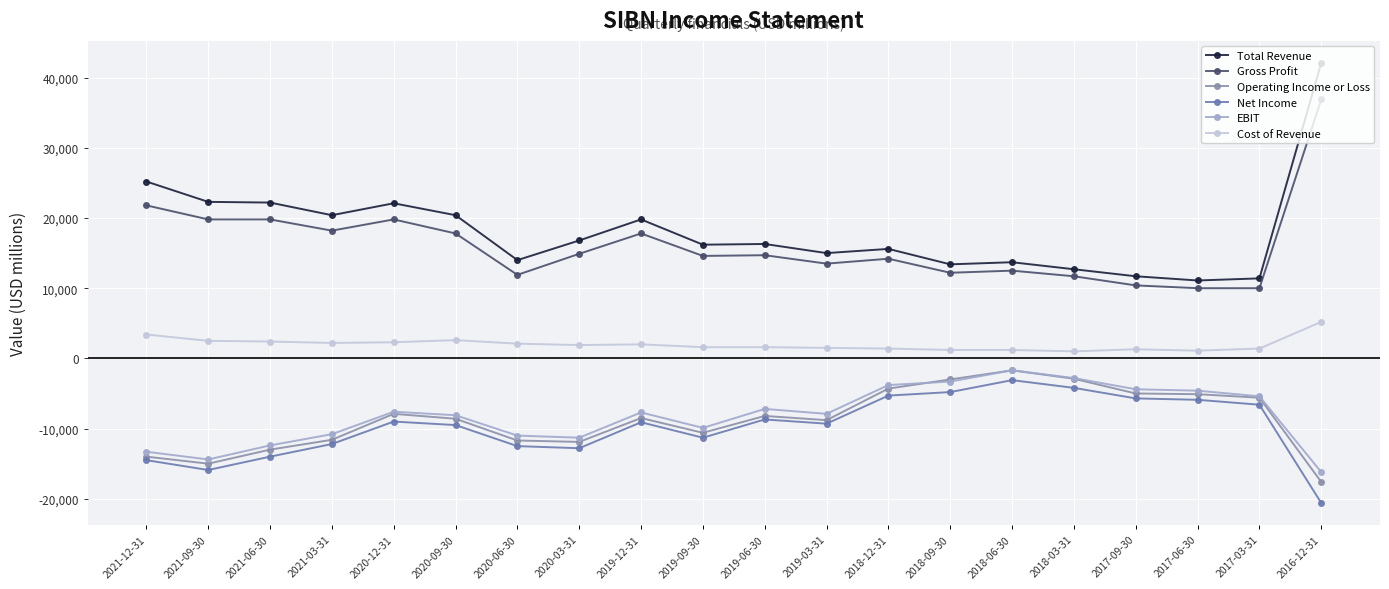

Reading right to left, what are all the values shown in this chart?

Total Revenue: 42100	11400	11100	11700	12700	13700	13400	15600	15000	16300	16200	19800	16800	14000	20400	22100	20400	22200	22300	25200
Gross Profit: 36900	10000	10000	10400	11700	12500	12200	14200	13500	14700	14600	17800	14900	11900	17800	19800	18200	19800	19800	21800
Operating Income or Loss: -17600	-5600	-5100	-5000	-2900	-1700	-3000	-4300	-8800	-8200	-10600	-8500	-11900	-11700	-8600	-7900	-11600	-13000	-15000	-14000
Net Income: -20600	-6600	-5900	-5700	-4200	-3100	-4800	-5300	-9300	-8700	-11300	-9100	-12800	-12500	-9500	-9000	-12200	-14000	-15900	-14500
EBIT: -16200	-5400	-4600	-4400	-2800	-1700	-3300	-3800	-7900	-7200	-9900	-7700	-11300	-11000	-8100	-7600	-10800	-12400	-14400	-13300
Cost of Revenue: 5200	1400	1100	1300	1000	1200	1200	1400	1500	1600	1600	2000	1900	2100	2600	2300	2200	2400	2500	3400